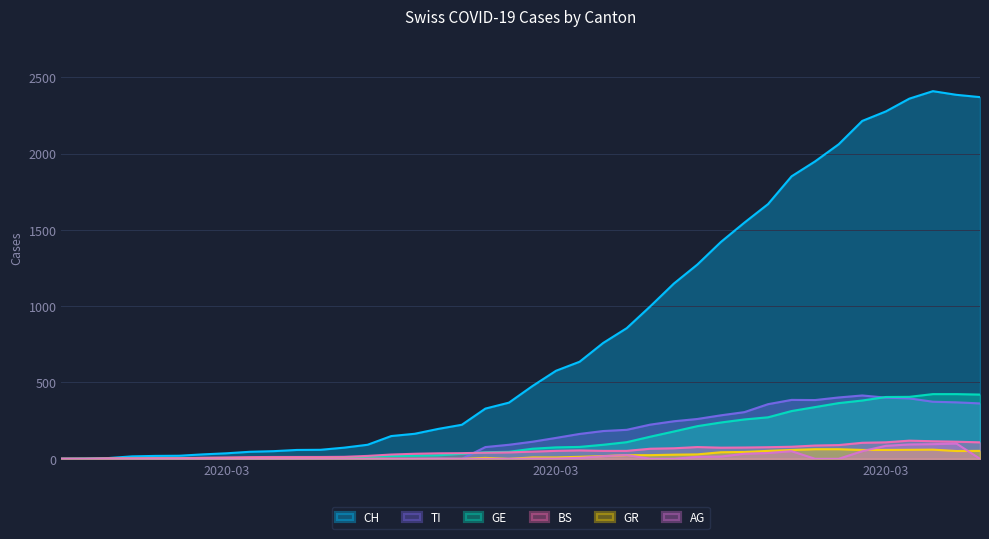

Reading right to left, list all the values displayed in this chart.

CH: 2370	2385	2409	2360	2276	2214	2061	1949	1851	1669	1548	1421	1273	1148	999	856	759	636	577	477	368	329	223	196	164	149	92	73	59	58	50	46	36	29	20	19	16	5	1	0
GE: 421	424	424	406	405	382	365	339	313	272	258	238	214	179	145	109	92	78	75	66	46	43	33	23	20	18	13	9	7	7	5	4	4	3	3	3	2	1	1	0
BS: 108	112	115	119	108	105	90	87	79	76	74	73	77	69	66	52	52	55	52	47	42	40	37	36	33	28	19	13	12	12	12	11	9	7	4	4	3	3	0	0
GR: 52	51	60	59	58	58	63	63	58	52	45	43	29	27	24	24	18	13	9	9	0	6	0	0	0	0	0	0	0	0	0	0	0	0	0	0	0	0	0	0
AG: 0	100	96	94	85	50	0	0	50	38	33	15	13	0	0	25	17	6	2	2	0	0	0	1	0	0	0	0	0	0	0	0	0	0	0	0	0	0	0	0
TI: 363	370	374	396	401	415	402	385	386	358	306	285	261	246	224	190	182	163	137	112	92	77	0	0	0	0	0	0	0	0	0	0	0	0	0	0	0	0	0	0